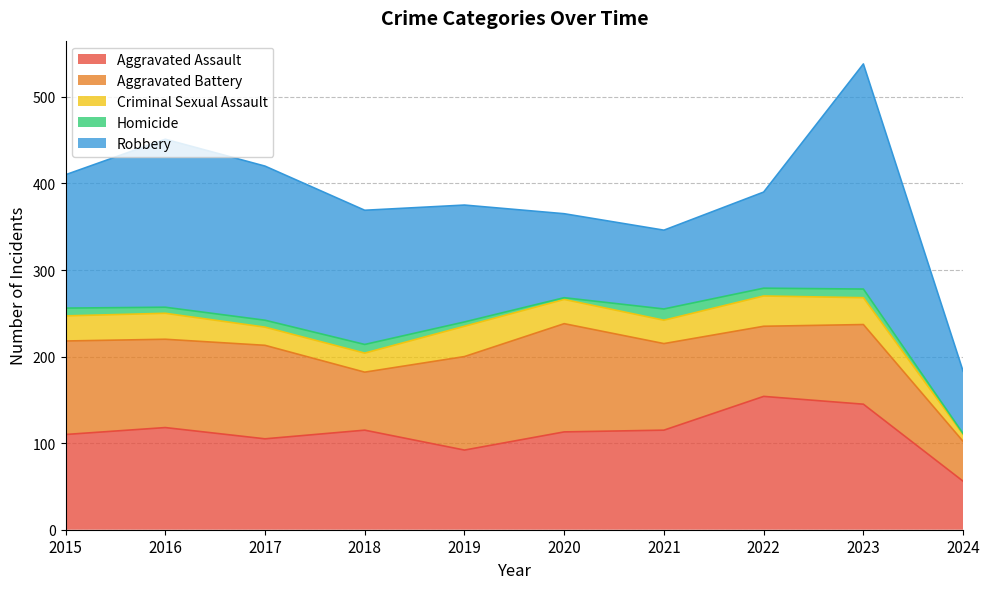

Reading right to left, transcribe all the data shown in this chart.

Aggravated Assault: 2024=56	2023=145	2022=154	2021=115	2020=113	2019=92	2018=115	2017=105	2016=118	2015=110
Aggravated Battery: 2024=46	2023=92	2022=81	2021=100	2020=125	2019=108	2018=67	2017=108	2016=102	2015=108
Criminal Sexual Assault: 2024=8	2023=31	2022=35	2021=27	2020=28	2019=35	2018=22	2017=21	2016=30	2015=29
Homicide: 2024=1	2023=10	2022=9	2021=13	2020=2	2019=5	2018=10	2017=8	2016=7	2015=9
Robbery: 2024=72	2023=260	2022=111	2021=91	2020=97	2019=135	2018=155	2017=178	2016=194	2015=154